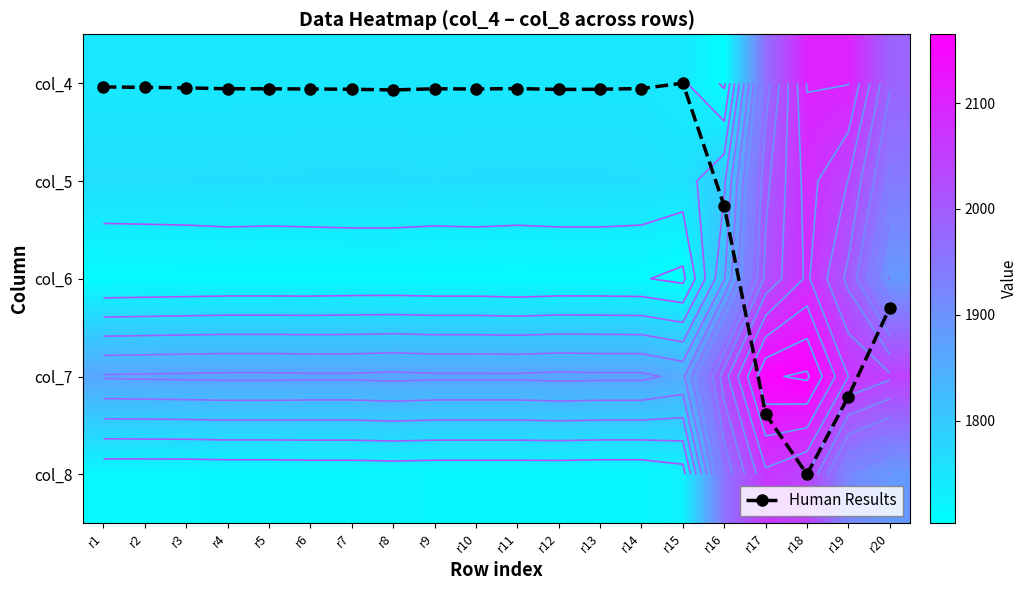

What is the total value across all series at r13?

8810.1